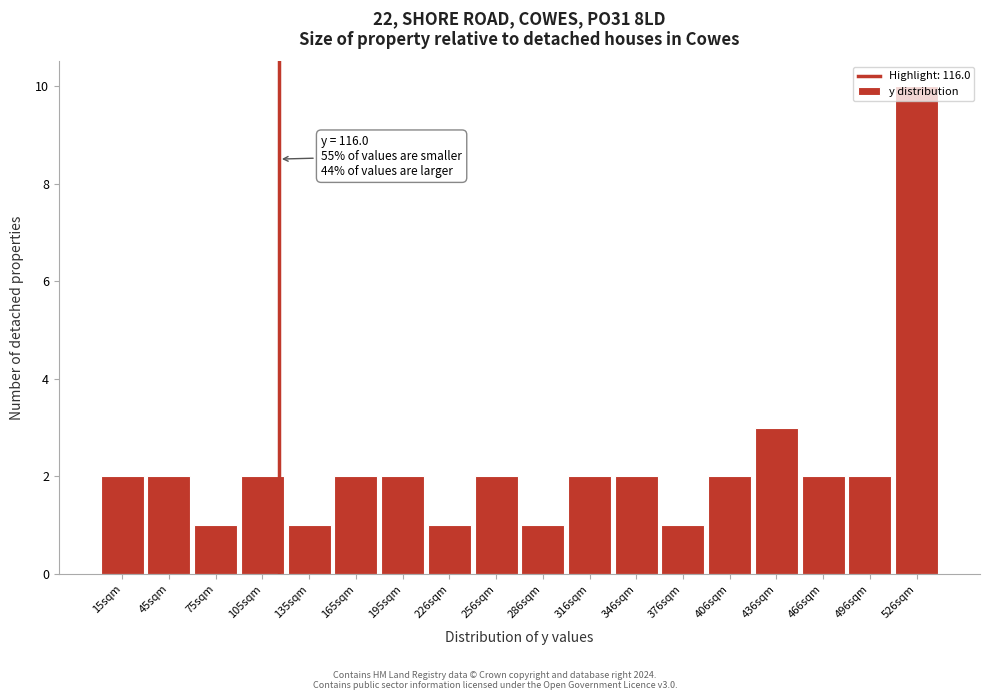

Which range on the x-axis has the tallest bar?

510 to 540